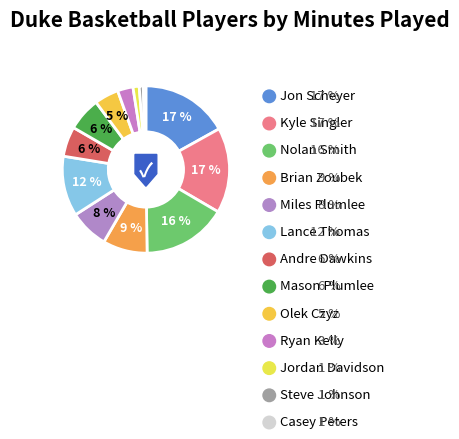

What portion of the pie excludes Miles Plumlee?

92.5%